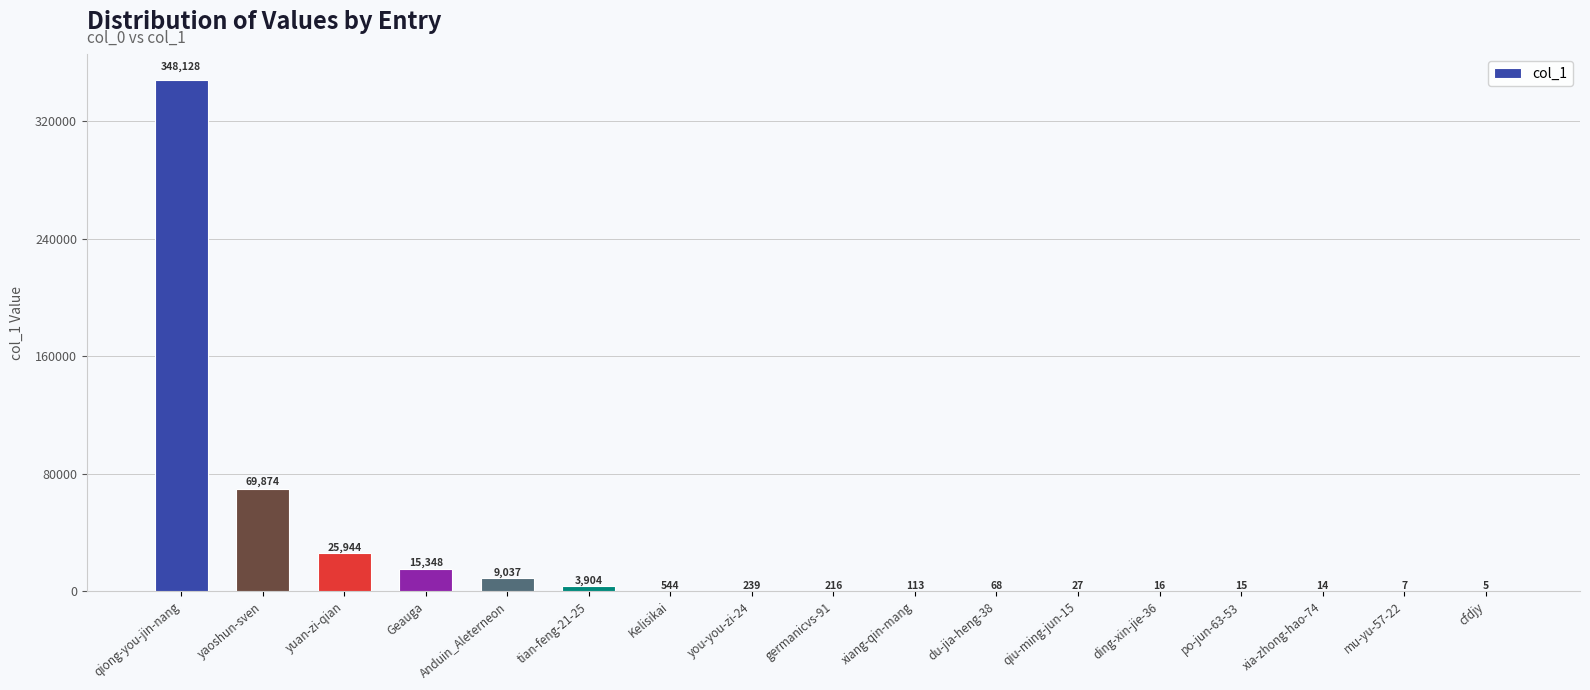

Which label corresponds to the largest value in the chart?

qiong-you-jin-nang